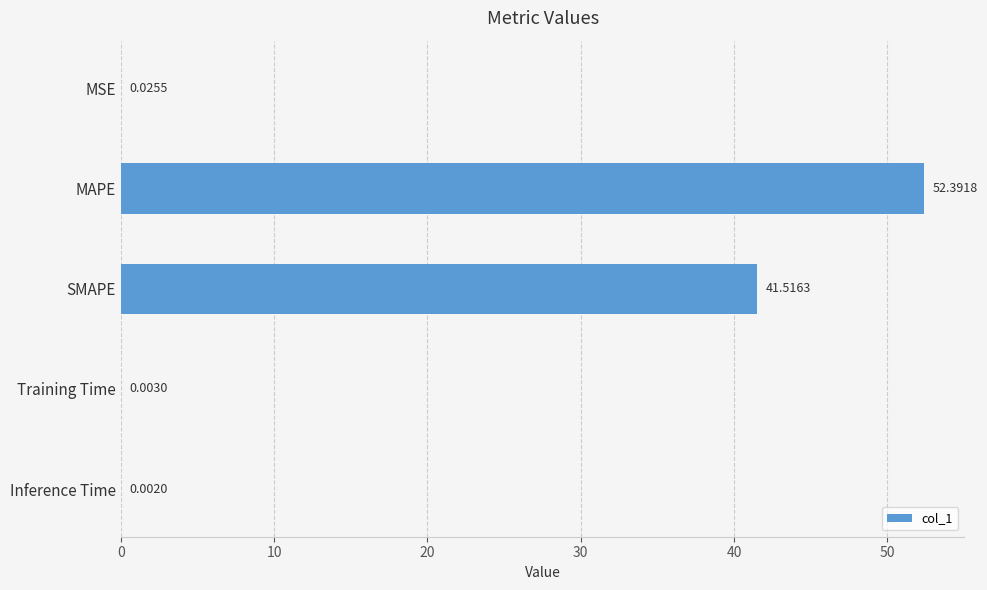

Between Inference Time and MSE, which is larger?

MSE